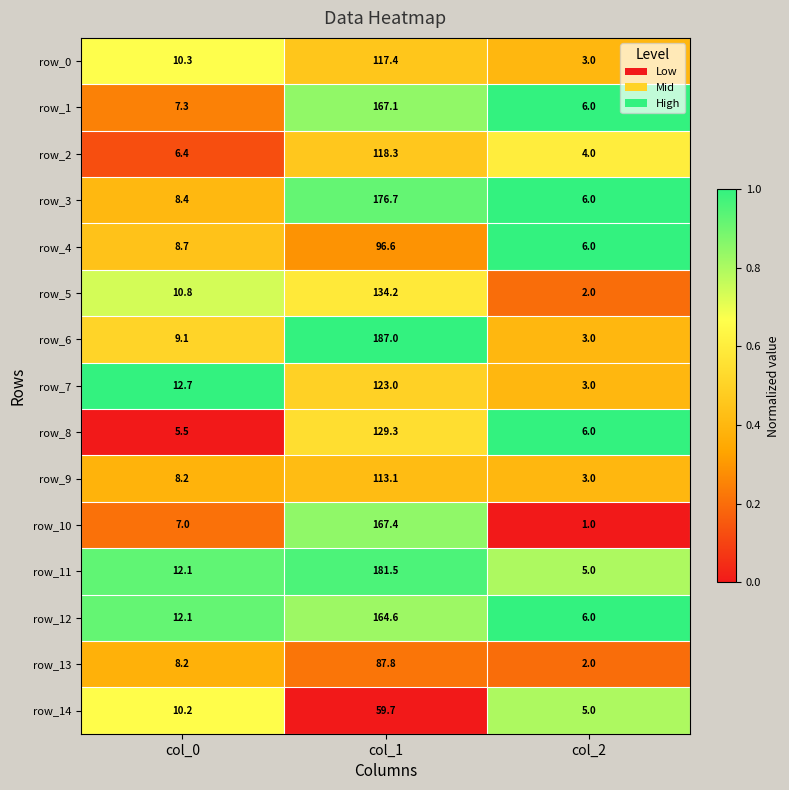

Read the row_11 value at col_0.

12.1